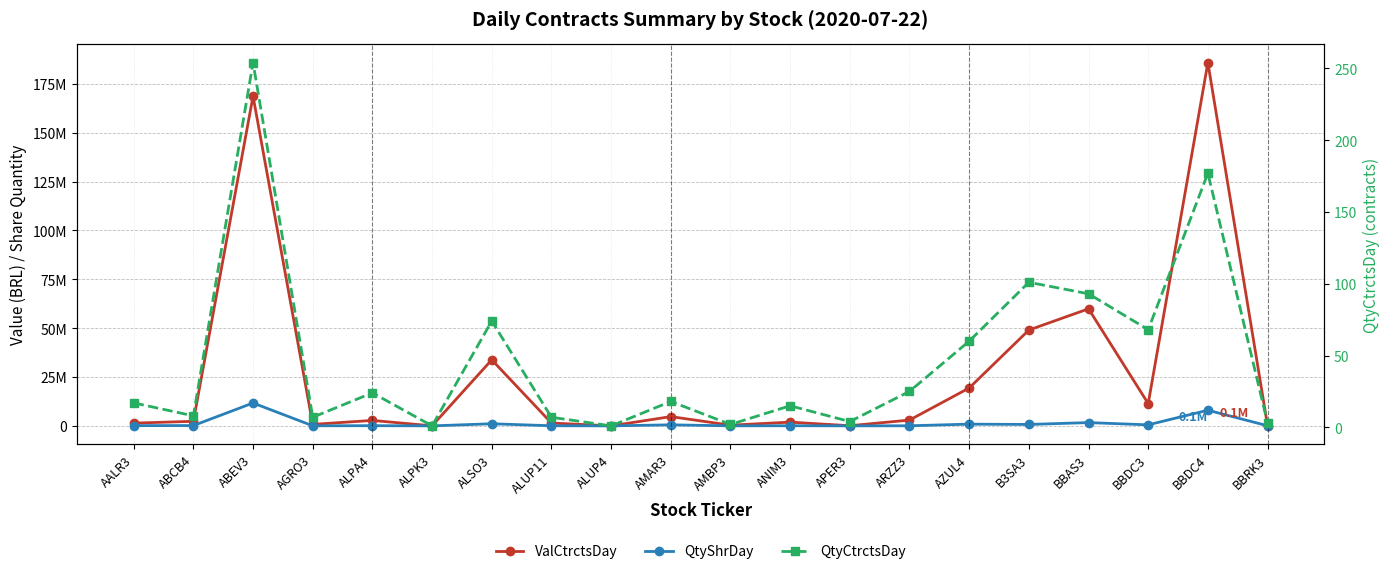

At which label does QtyShrDay first exceed 123100?

ABCB4